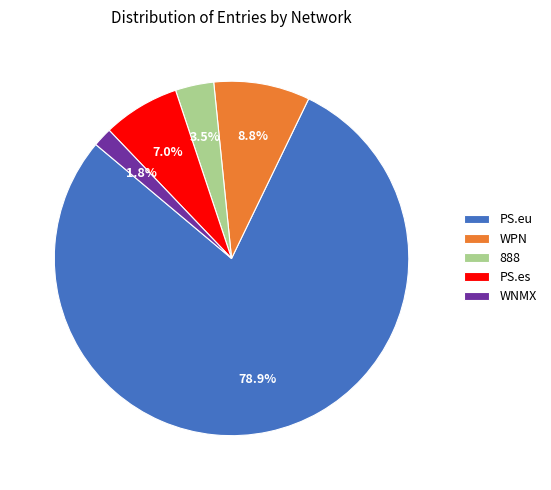

True or false: PS.es accounts for 13% of the total.

False